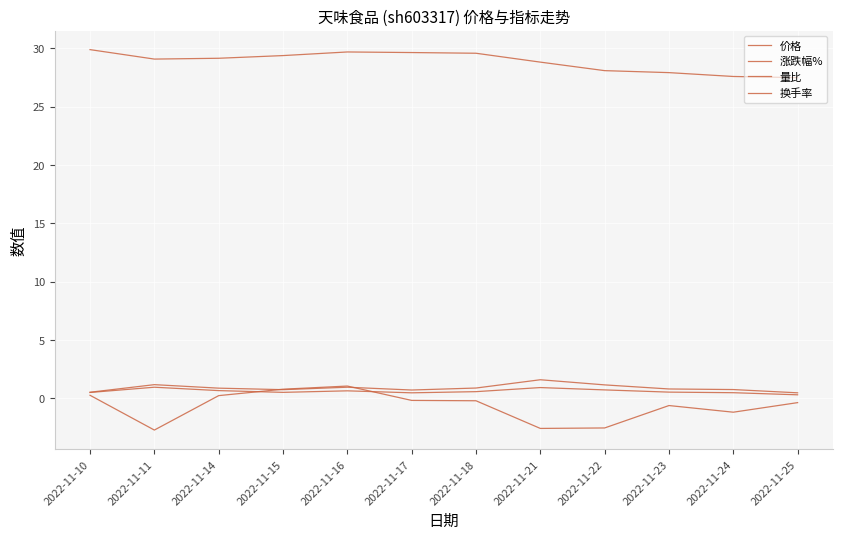

Which series has the widest spread of values?

涨跌幅%